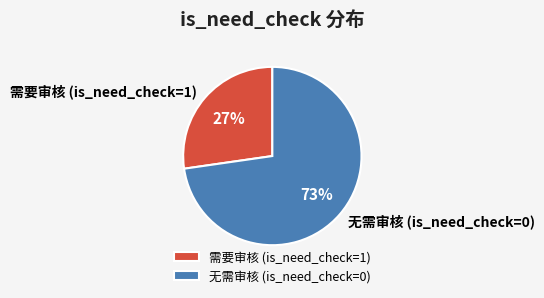

True or false: 需要审核 (is_need_check=1) accounts for 27% of the total.

True